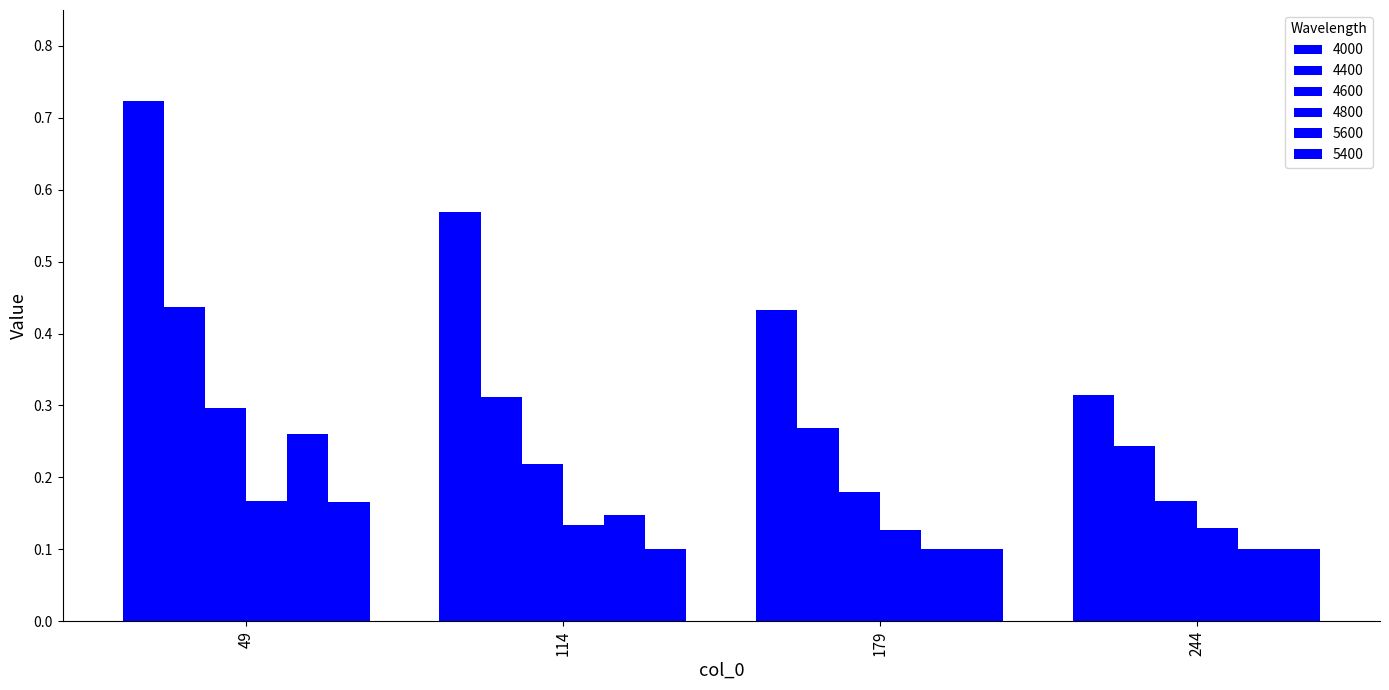

Is it true that 4600 equals 0.2 at 244?

False